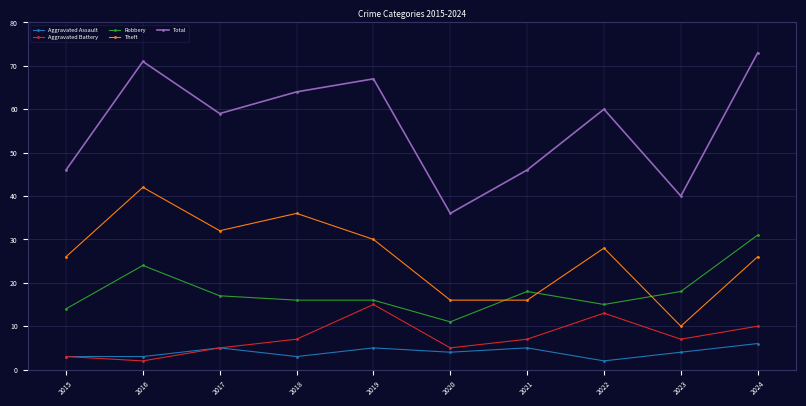

Reading left to right, list all the values displayed in this chart.

Aggravated Assault: 2015=3	2016=3	2017=5	2018=3	2019=5	2020=4	2021=5	2022=2	2023=4	2024=6
Aggravated Battery: 2015=3	2016=2	2017=5	2018=7	2019=15	2020=5	2021=7	2022=13	2023=7	2024=10
Robbery: 2015=14	2016=24	2017=17	2018=16	2019=16	2020=11	2021=18	2022=15	2023=18	2024=31
Theft: 2015=26	2016=42	2017=32	2018=36	2019=30	2020=16	2021=16	2022=28	2023=10	2024=26
Total: 2015=46	2016=71	2017=59	2018=64	2019=67	2020=36	2021=46	2022=60	2023=40	2024=73